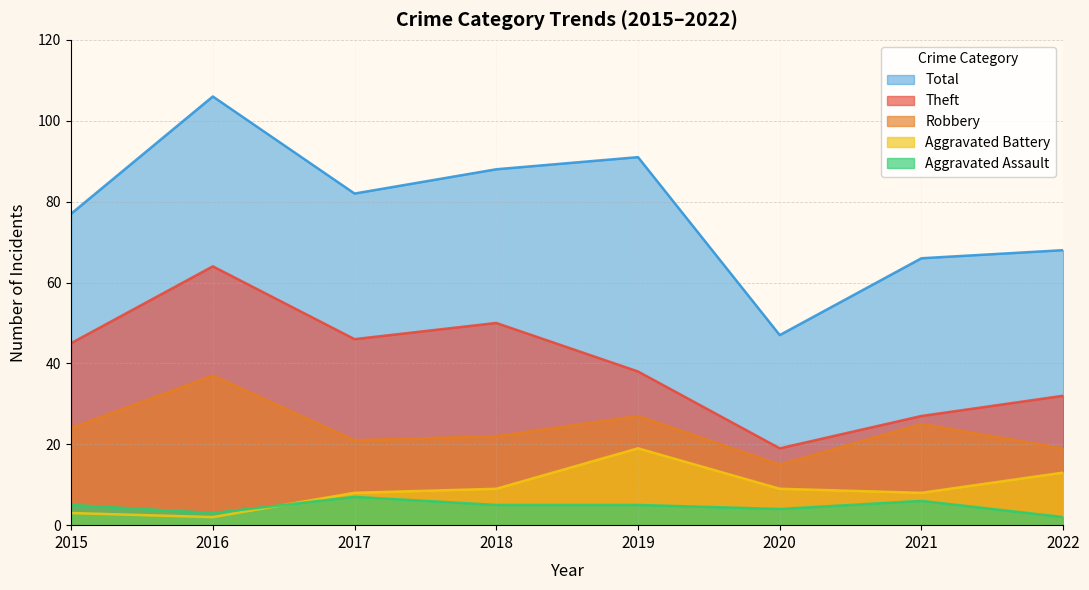

True or false: Aggravated Battery and Robbery intersect in this chart.

False